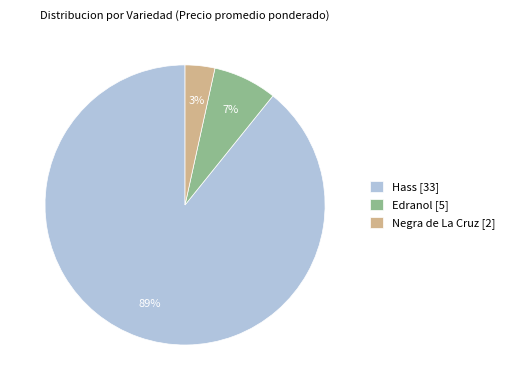

Count the number of slices in the pie.

3